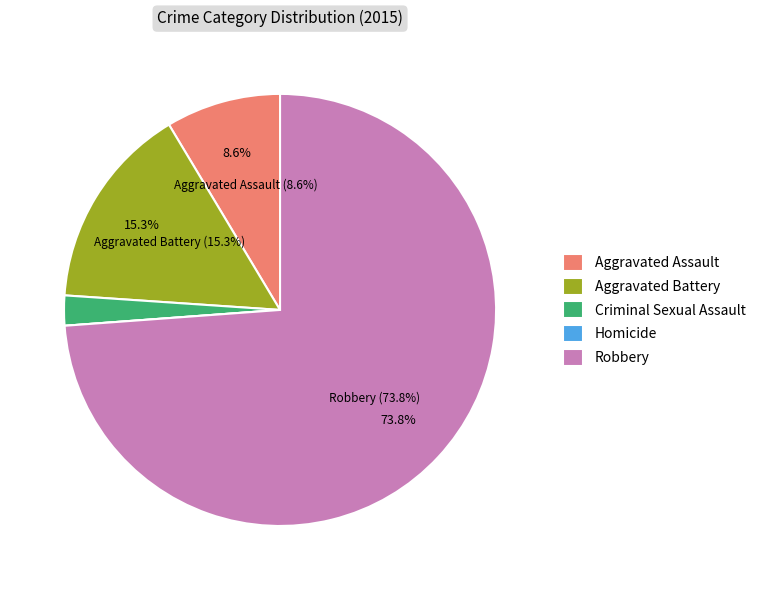

Is it true that Criminal Sexual Assault is 1% of the pie?

False